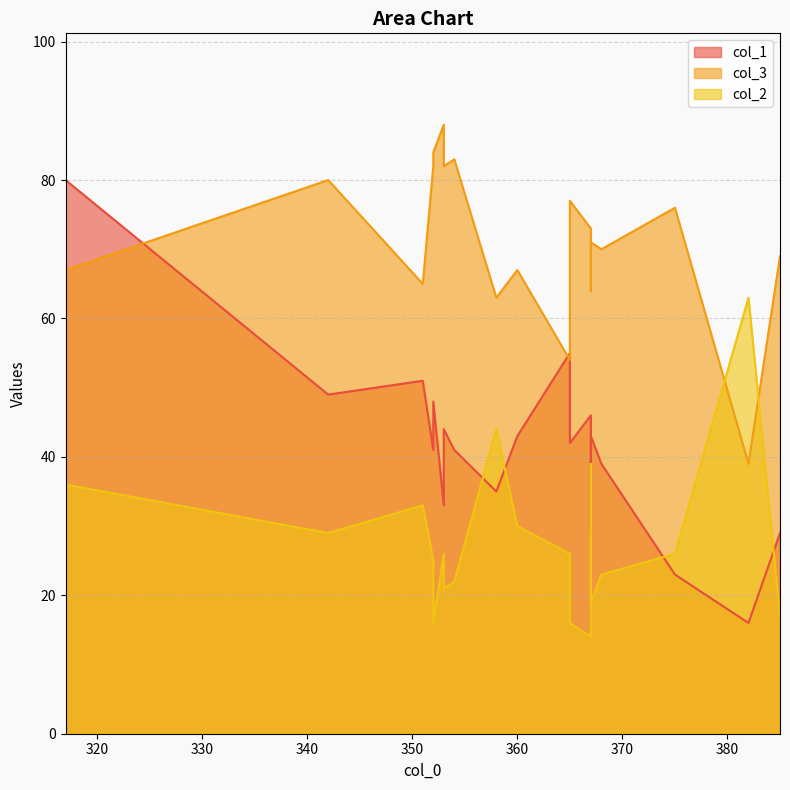

The col_2 series shows 39 at 342. True or false?

False